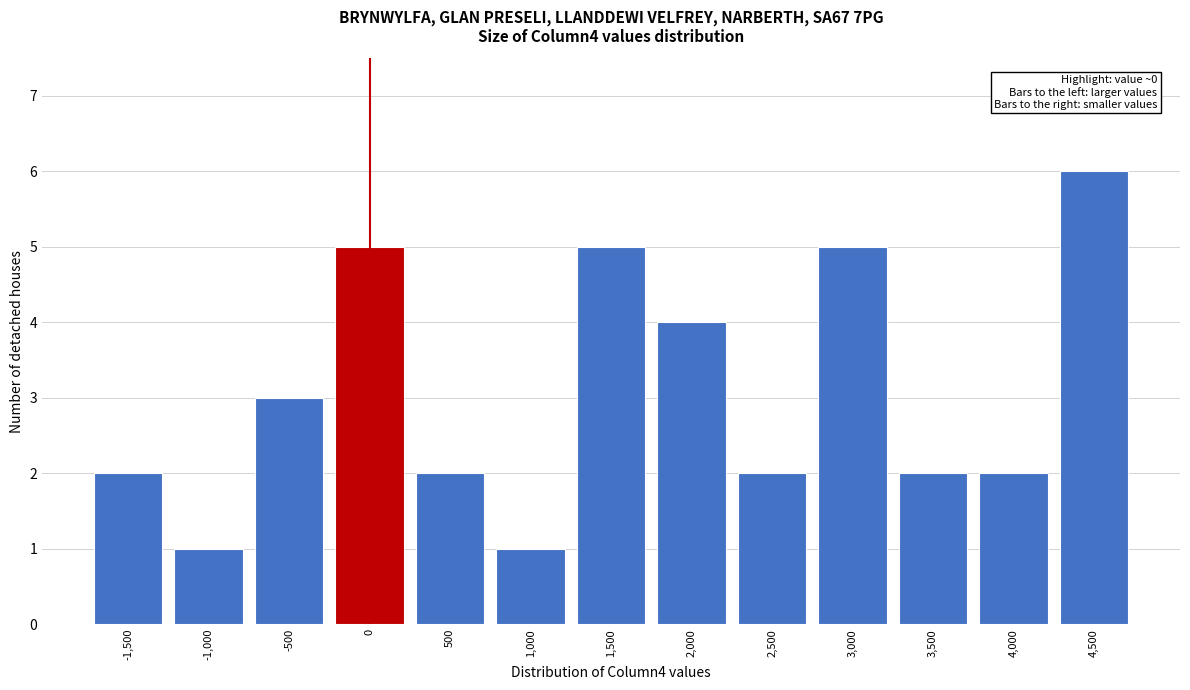

Reading right to left, what are all the values shown in this chart?

4,500=6	4,000=2	3,500=2	3,000=5	2,500=2	2,000=4	1,500=5	1,000=1	500=2	0=5	-500=3	-1,000=1	-1,500=2